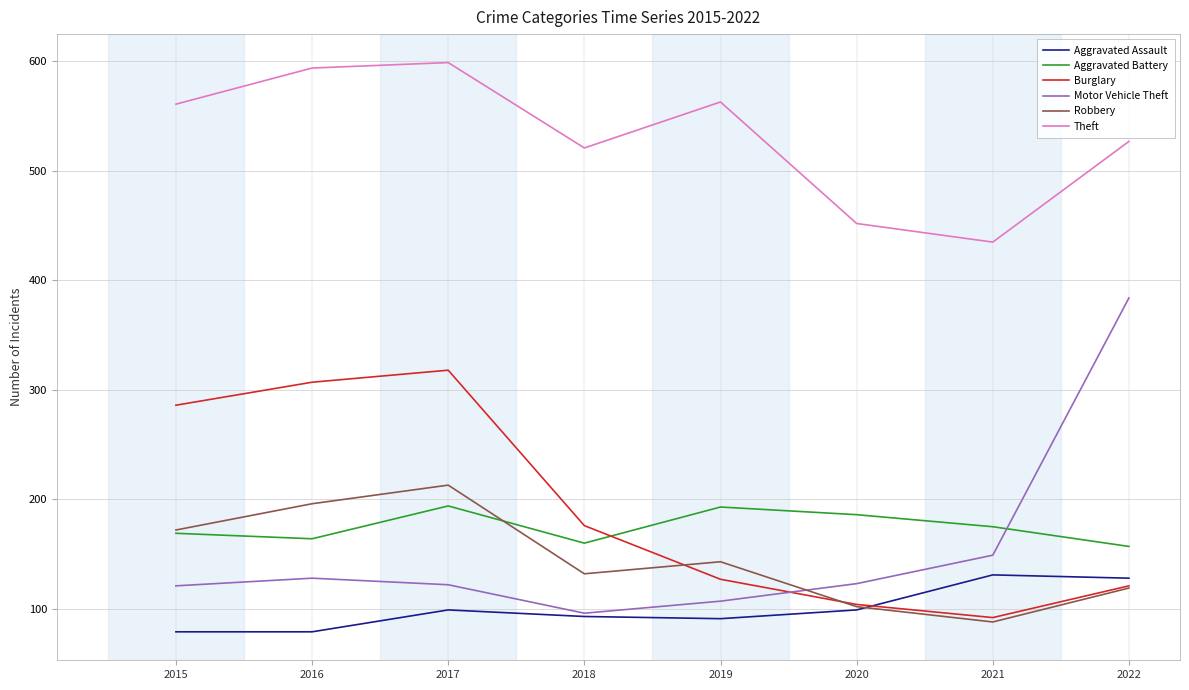

True or false: Motor Vehicle Theft and Theft cross at least once.

False